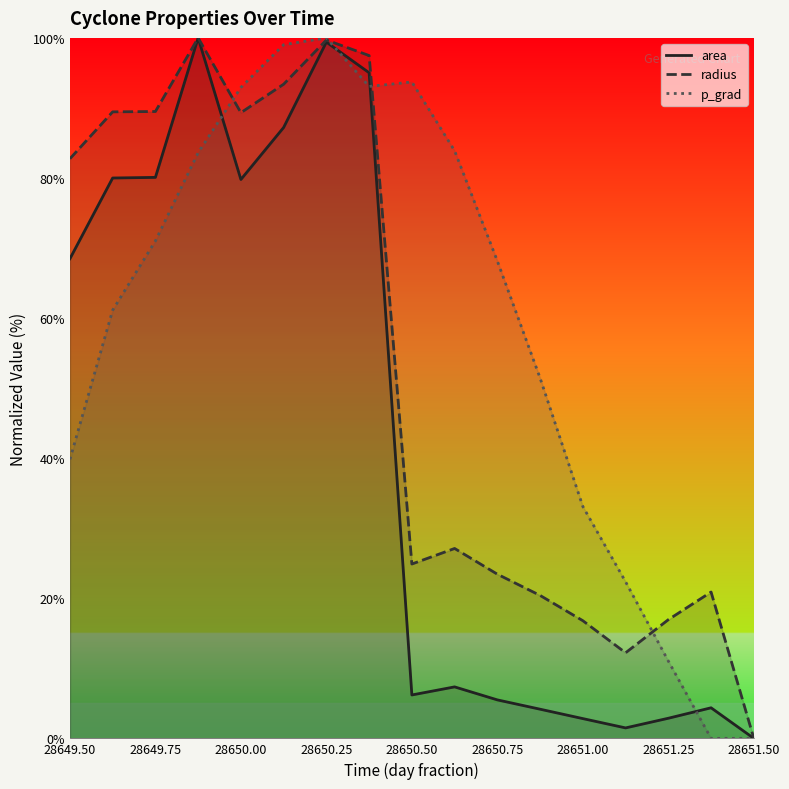

What position from the right is 28649.875?

14